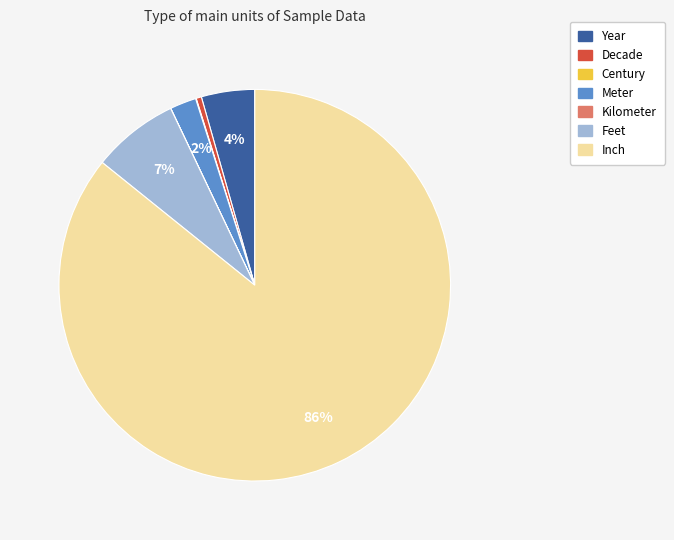

Approximately how many times larger is the value at Year compared to Feet?

0.6